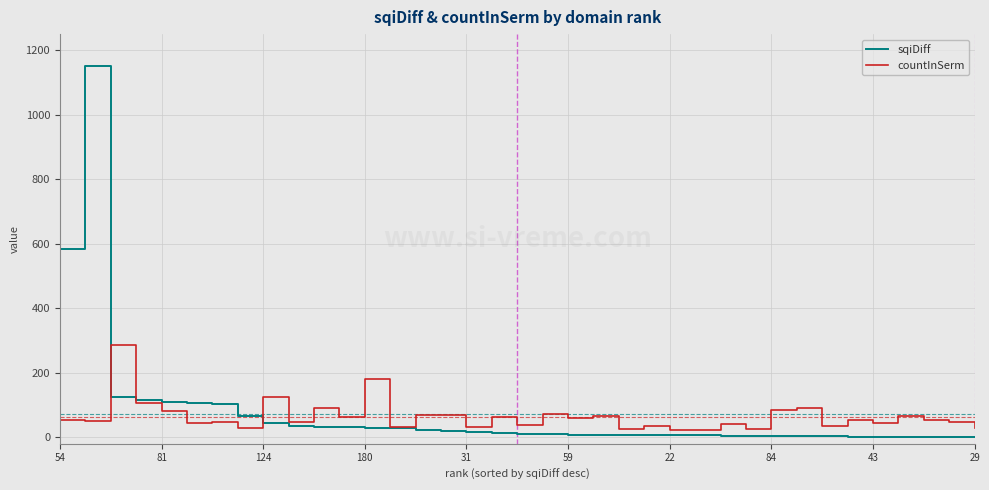

Rank the series by their maximum value, from lowest to highest.

countInSerm, sqiDiff